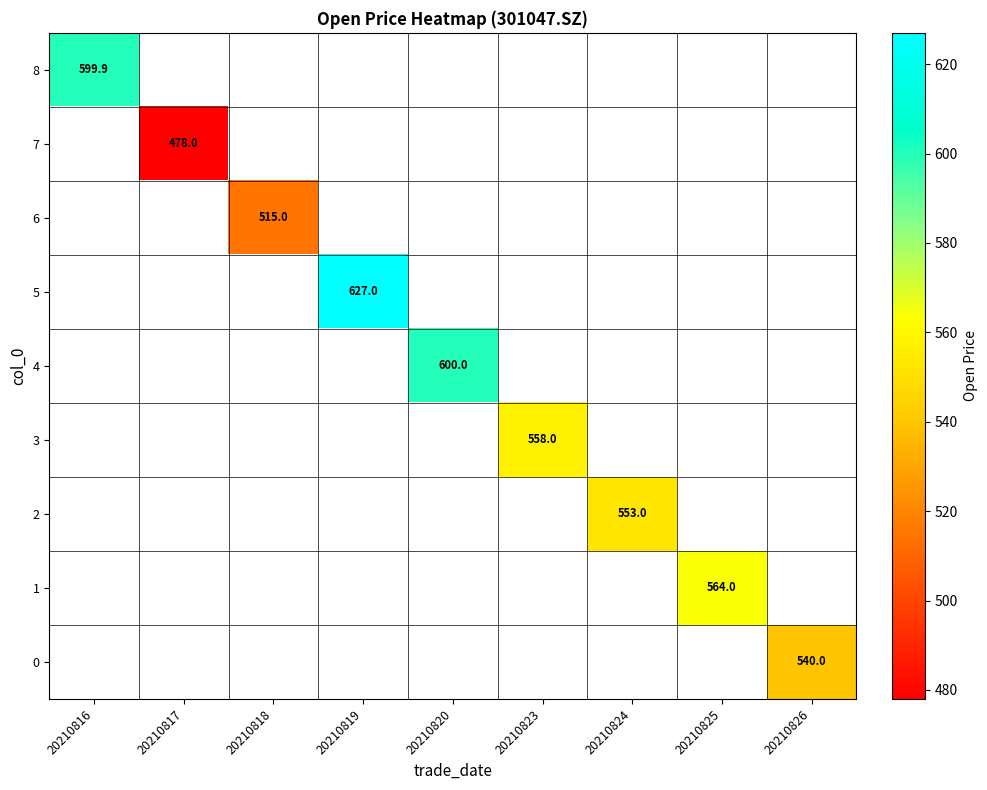

True or false: 8 has a value of 599.9 at 20210816.

True